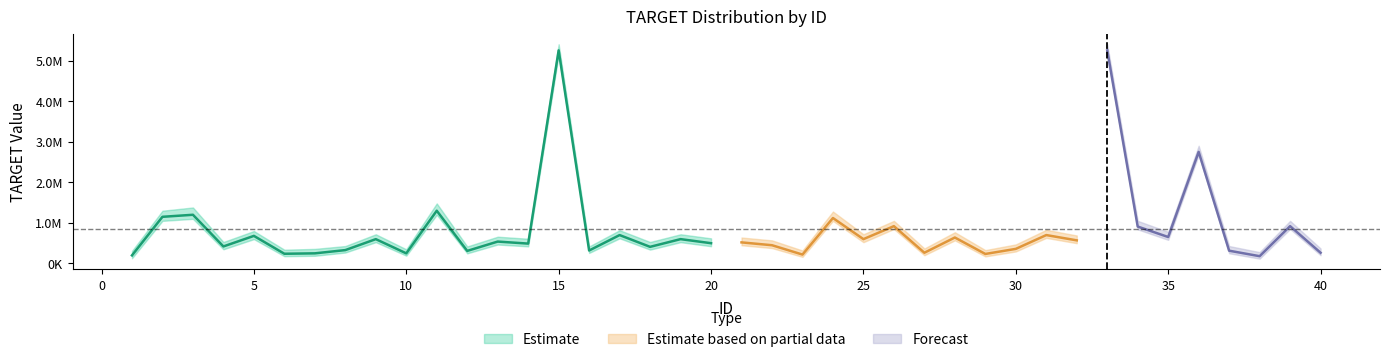

The TARGET_low series shows 500000 at 32. True or false?

True